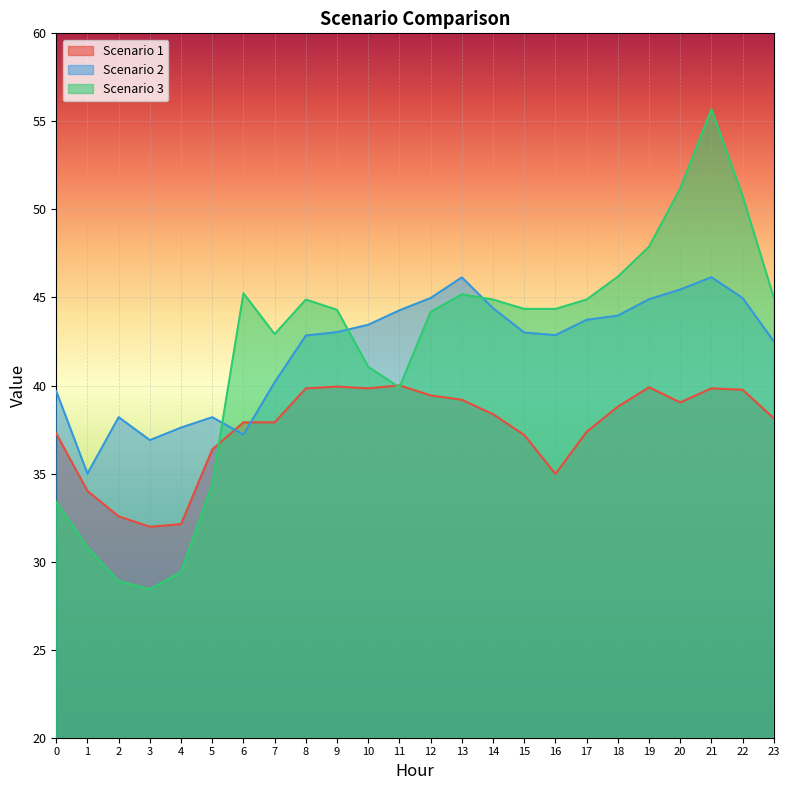

Rank the series by their maximum value, from highest to lowest.

Scenario 3, Scenario 2, Scenario 1